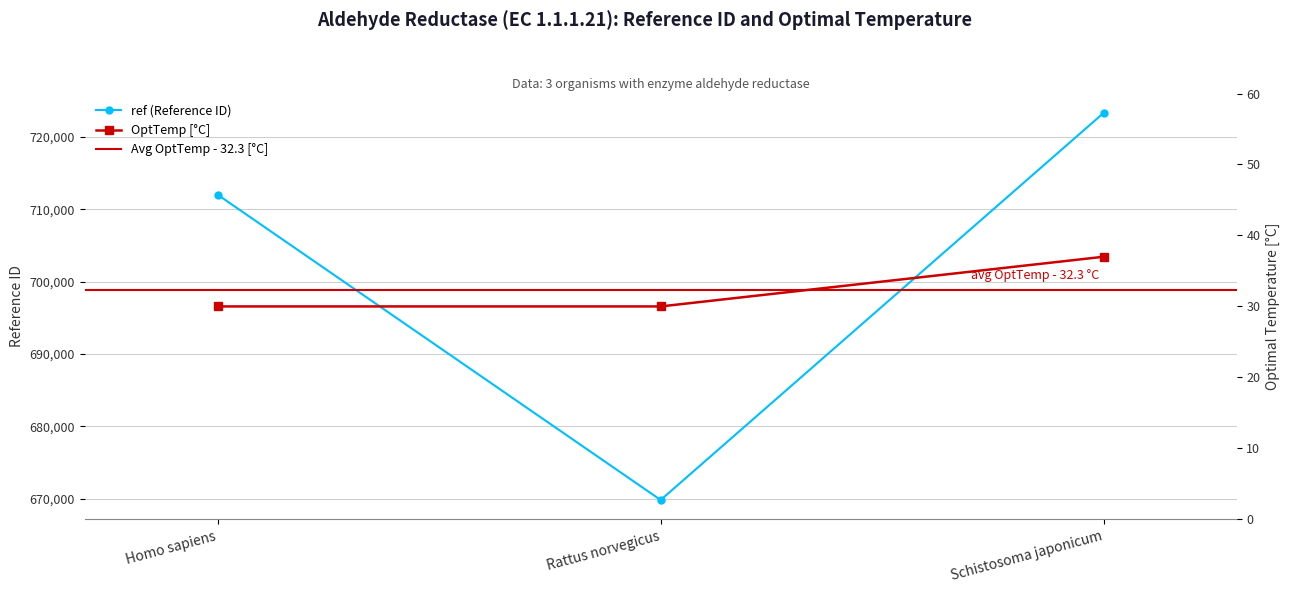

Which series has the largest total across all categories?

ref